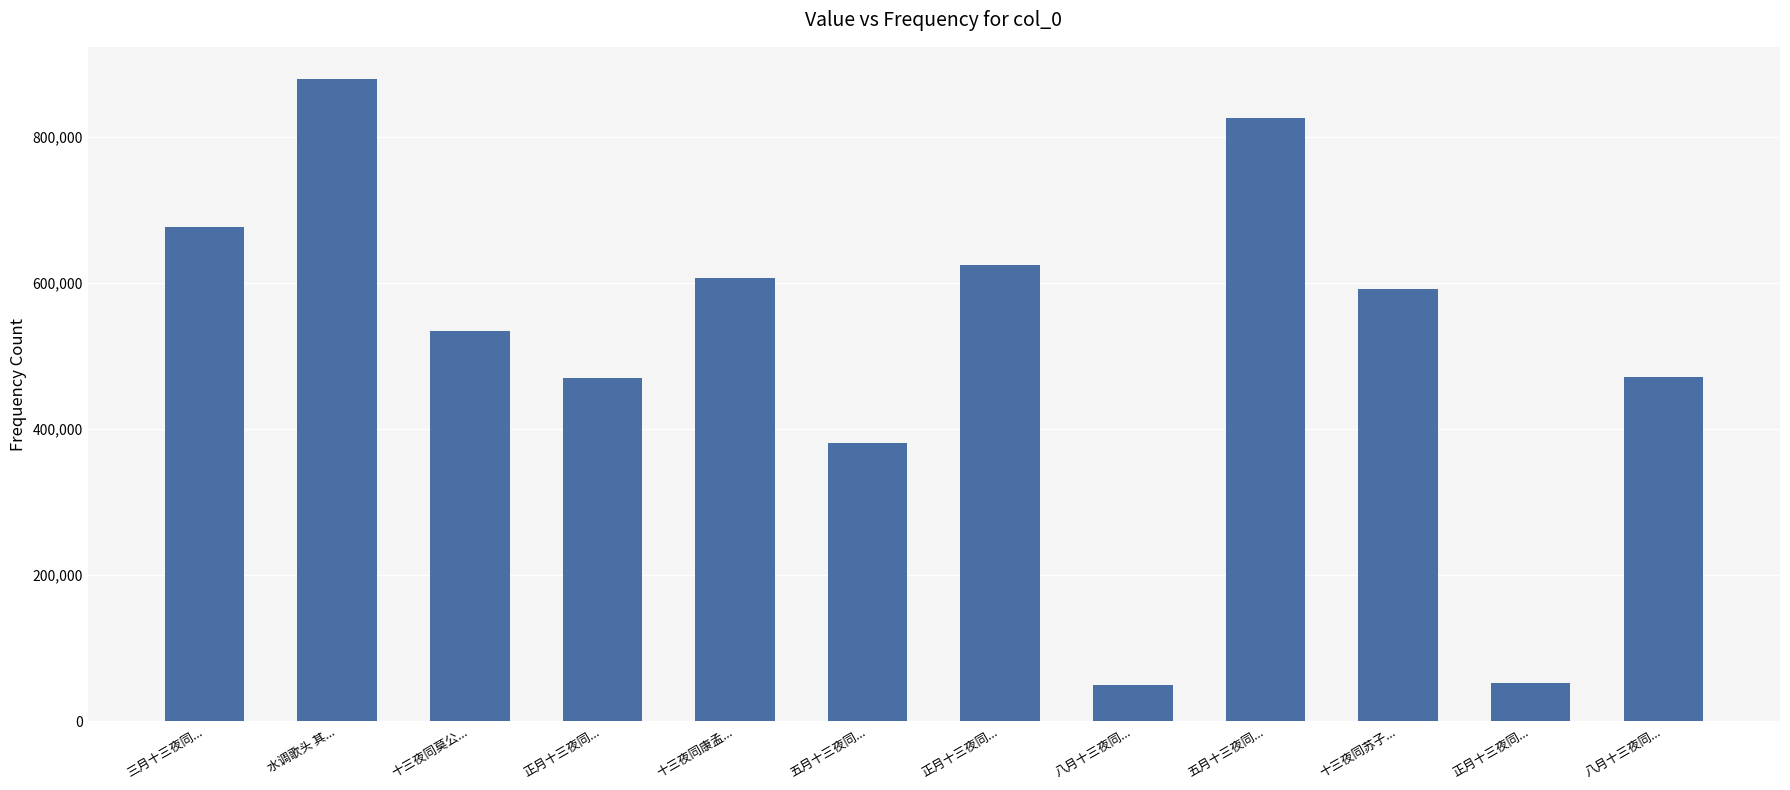

Count the number of data series in this chart.

1